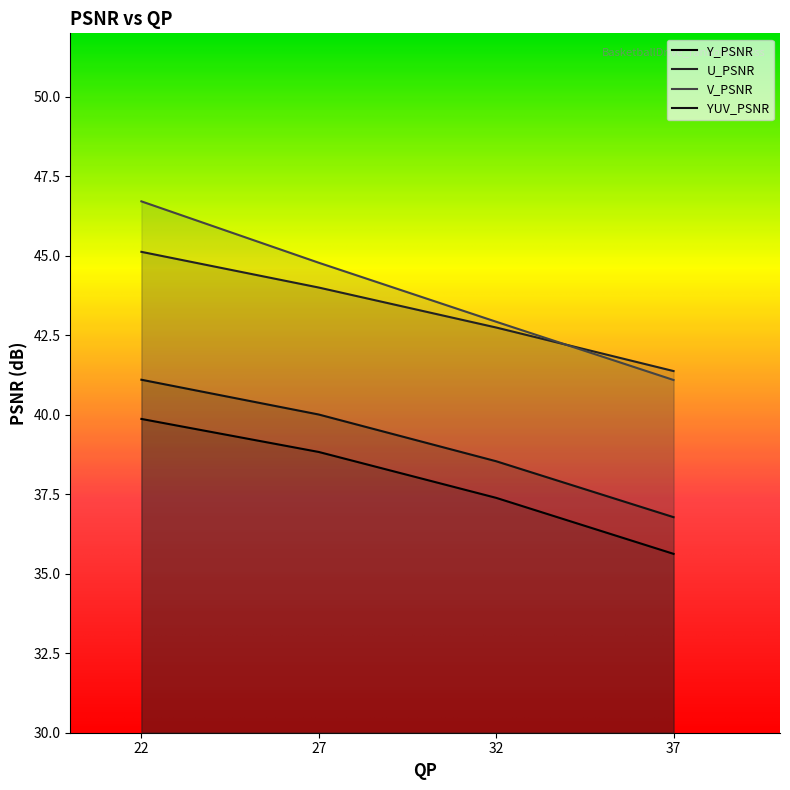

At which category does the chart reach its peak across all series?

22